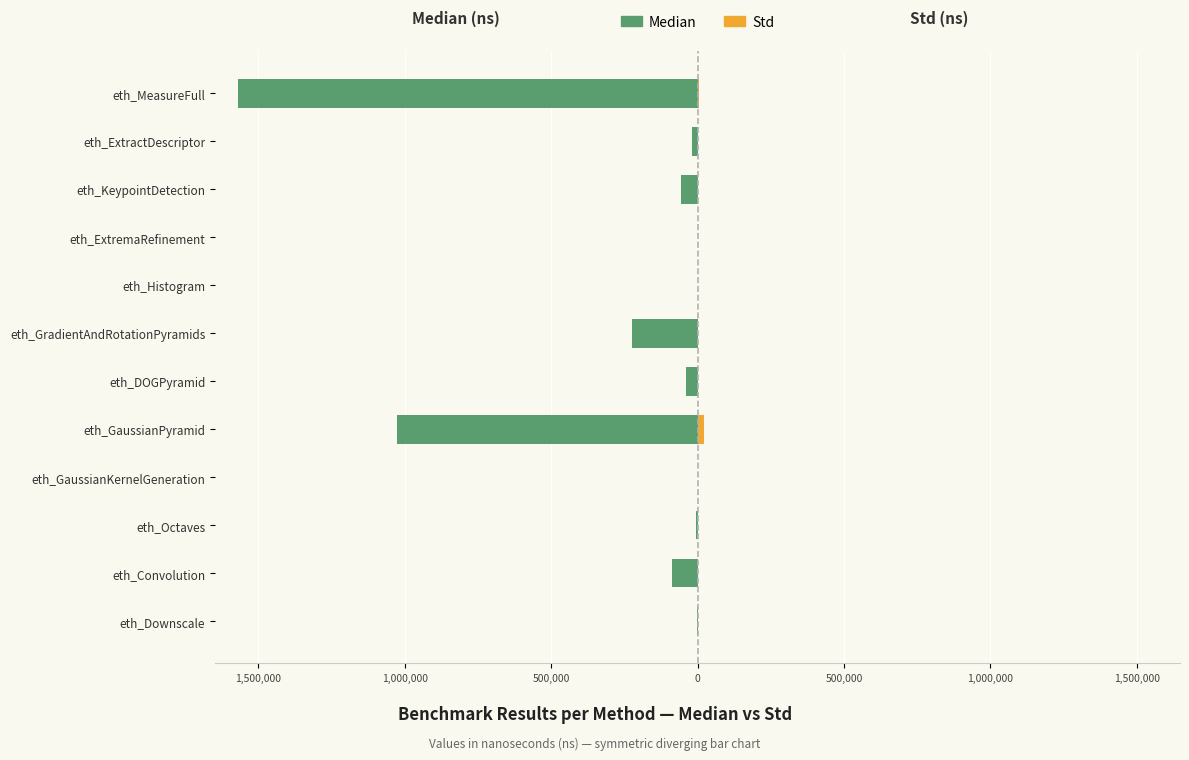

What is the minimum value shown in the chart?

-1568875.0